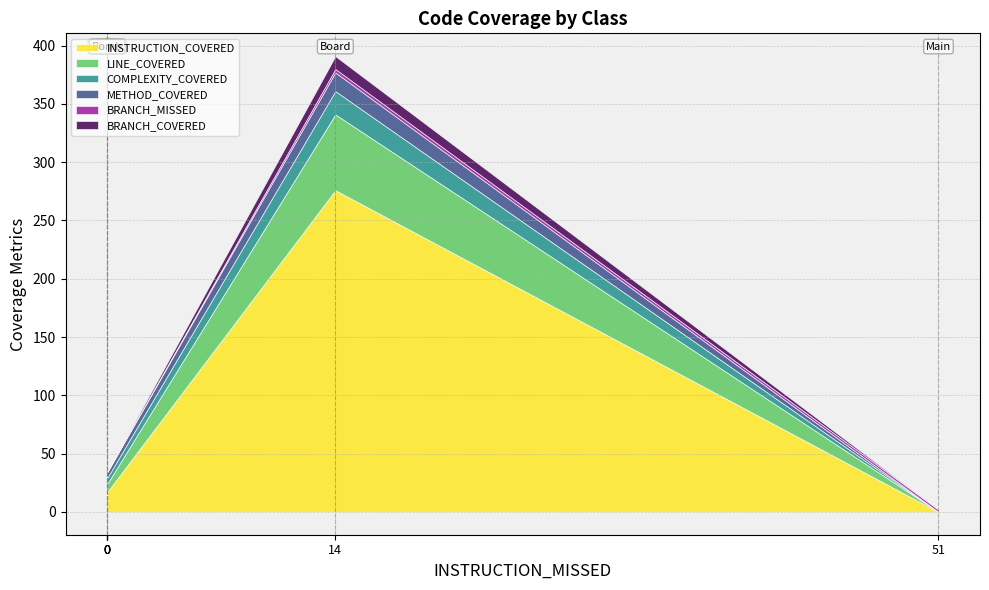

Rank the series at Main from lowest to highest value.

INSTRUCTION_COVERED, LINE_COVERED, COMPLEXITY_COVERED, METHOD_COVERED, BRANCH_COVERED, BRANCH_MISSED